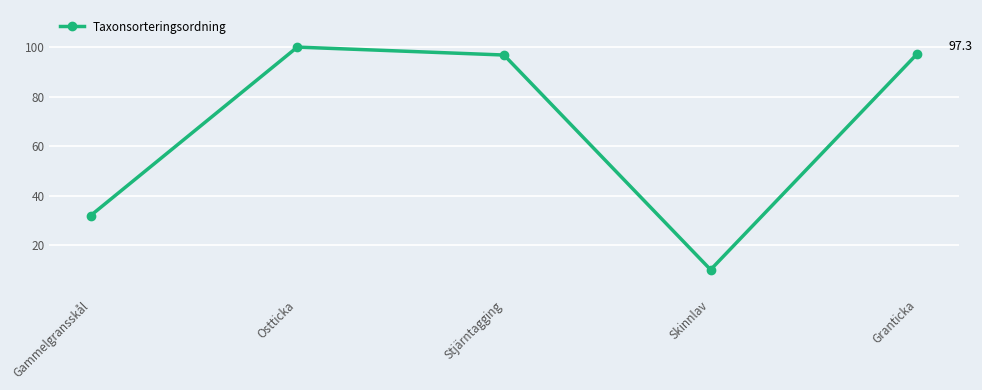

What is the average value?

67.2